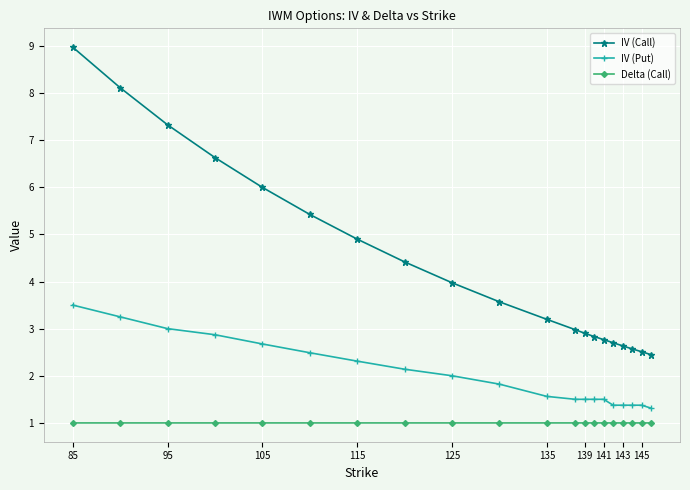

What are all the series names shown in the legend?

IV (Call), IV (Put), Delta (Call)